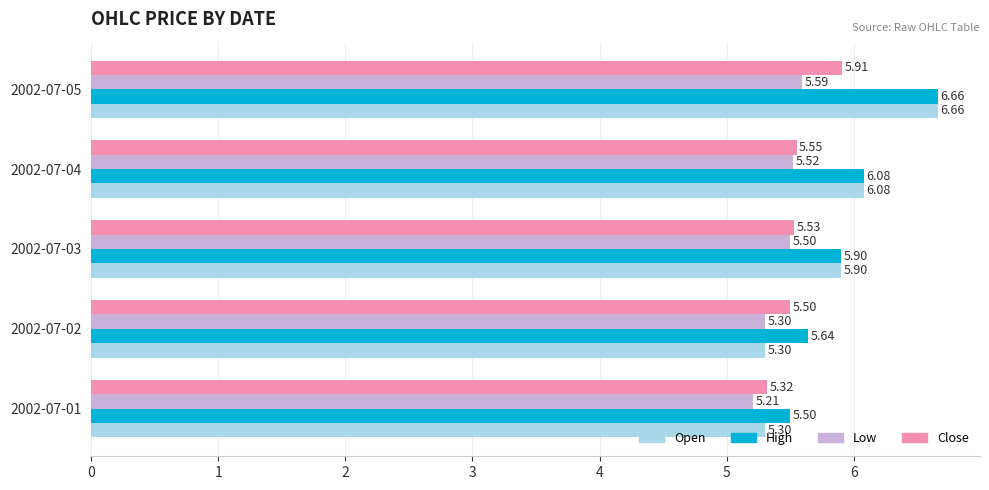

List the labels in order of Low value, smallest first.

2002-07-01, 2002-07-02, 2002-07-03, 2002-07-04, 2002-07-05